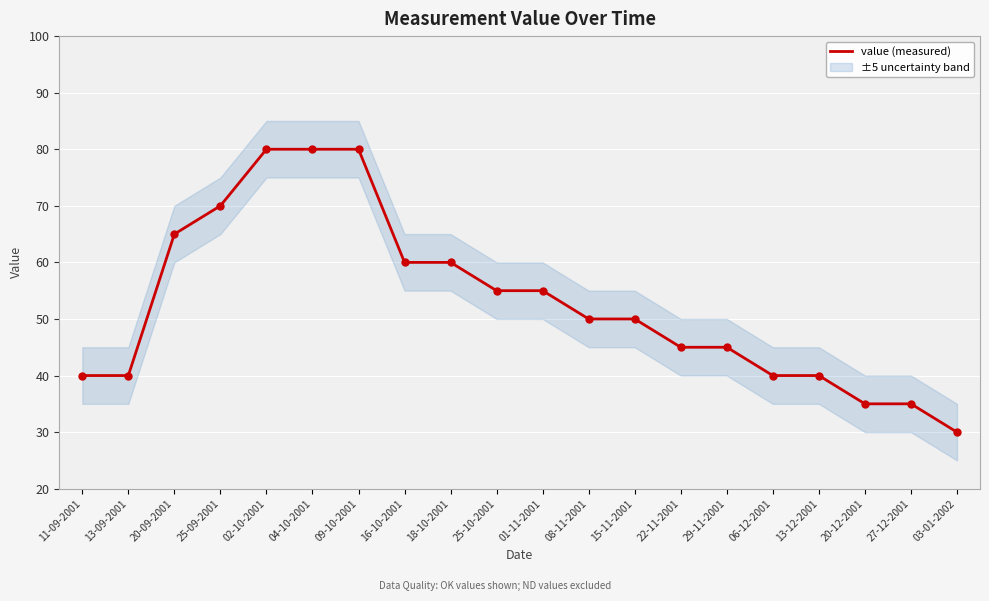

The chart shows a value of 55 at 01-11-2001. True or false?

True